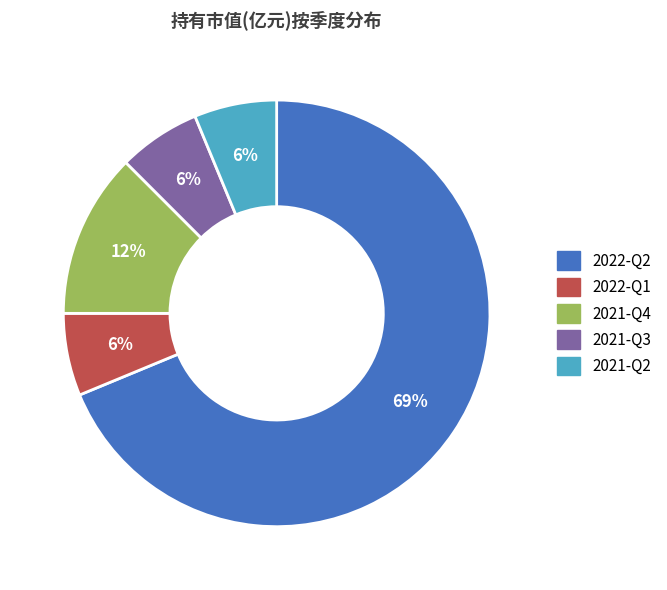

To the nearest percent, what is the difference between the 2022-Q1 and 2021-Q4 slice percentages?

6%